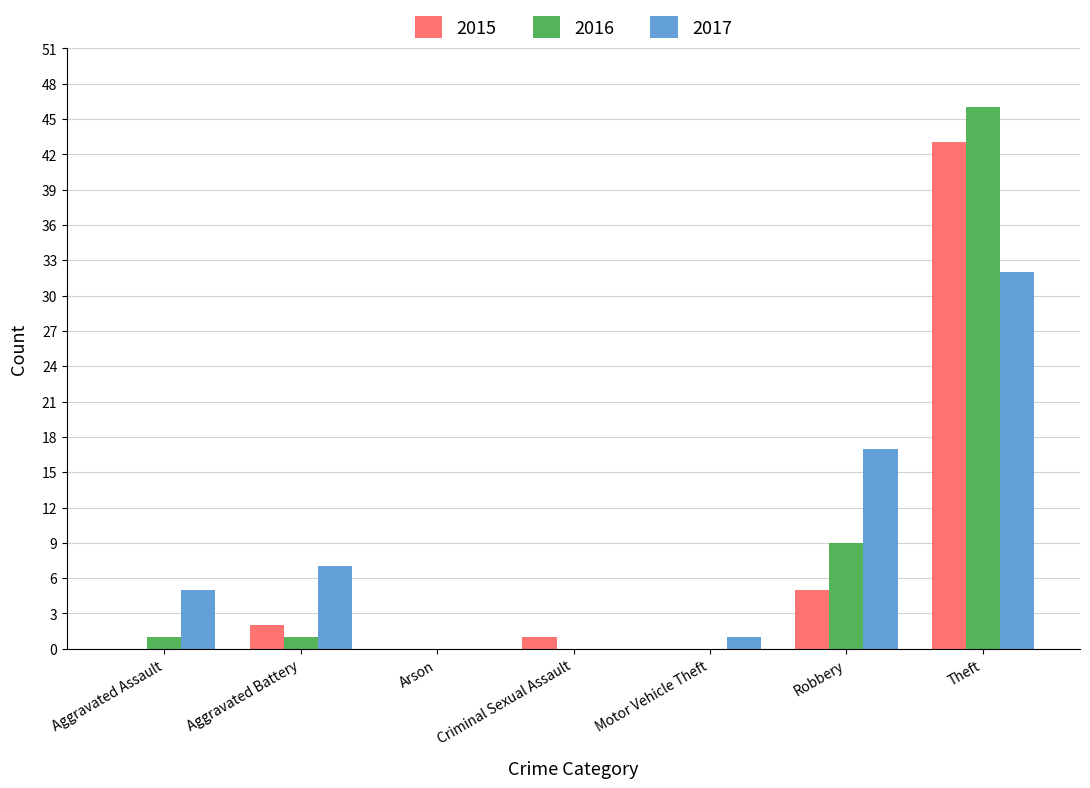

Is it true that 2015 equals 57 at Theft?

False